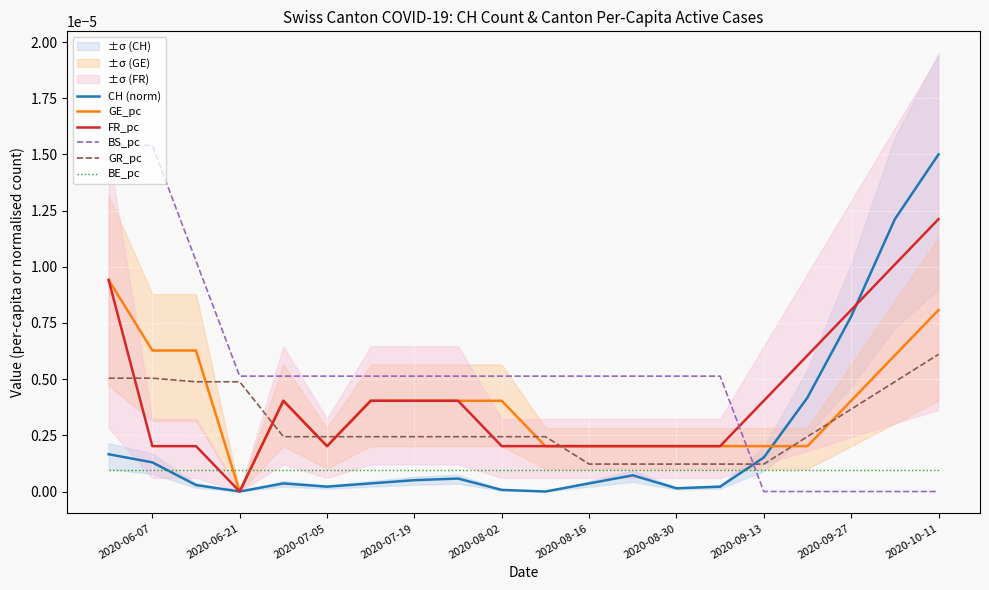

True or false: FR_pc and BE_pc cross at least once.

True